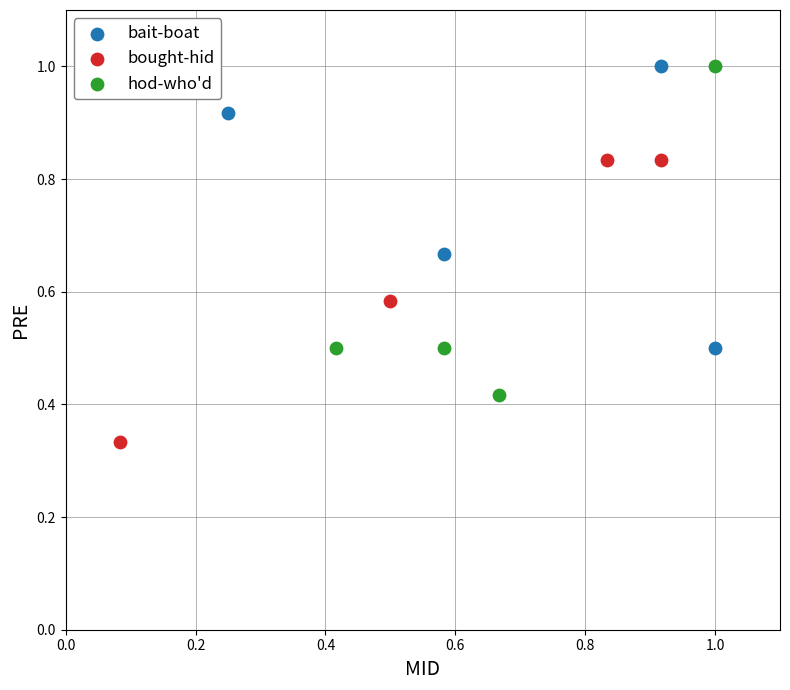

Which series has the largest Y range (max minus min)?

hod-who'd